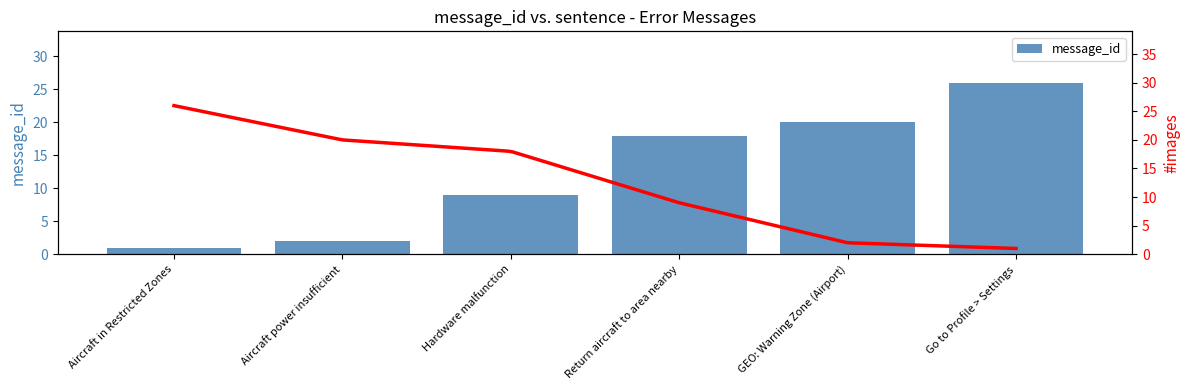

Reading left to right, transcribe all the data shown in this chart.

1	2	9	18	20	26